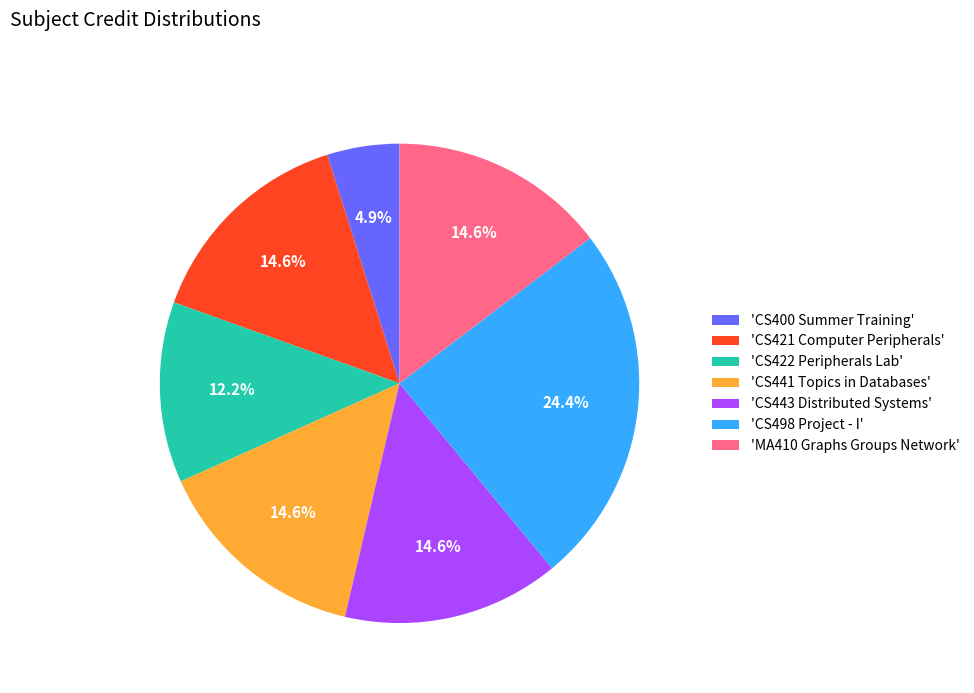

Combined, do 'CS441 Topics in Databases' and 'CS421 Computer Peripherals' account for over 50%?

No